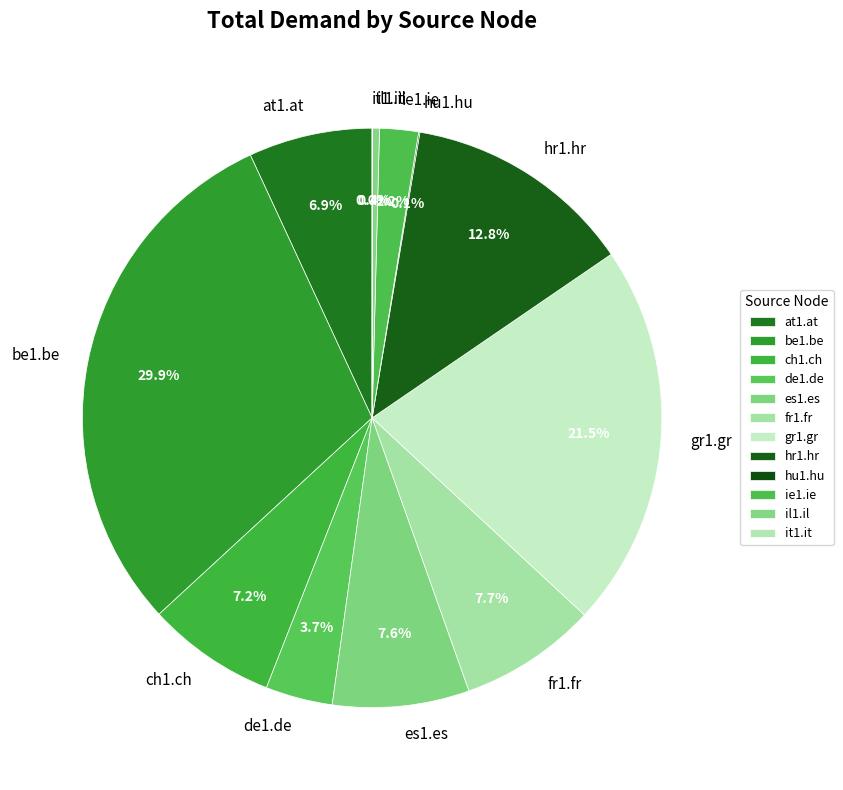

How much of the chart is everything except fr1.fr?

92.3%